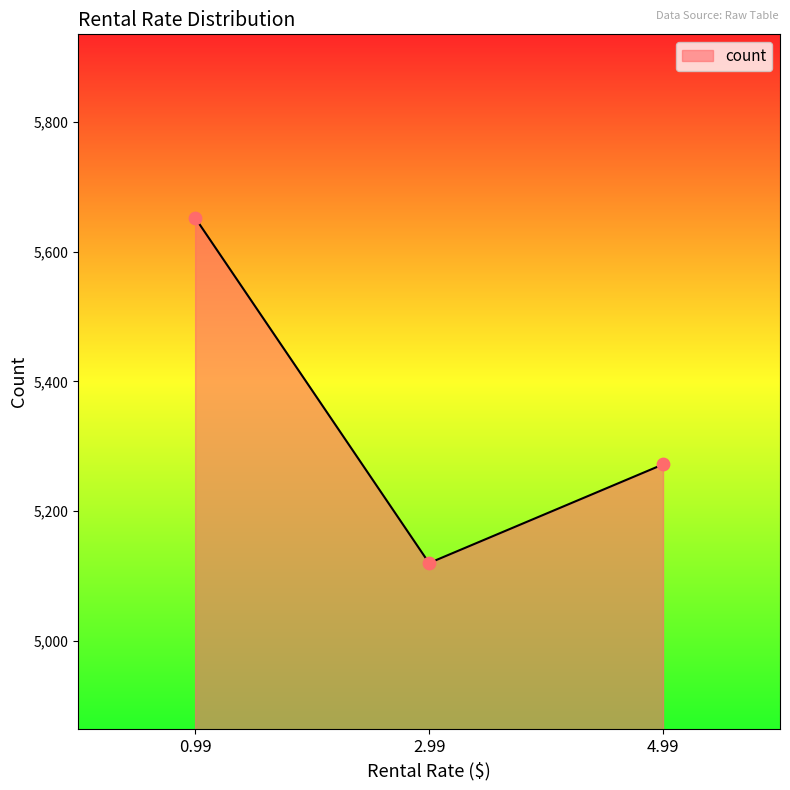

What is the ratio of the value at 0.99 to the value at 4.99?

1.1